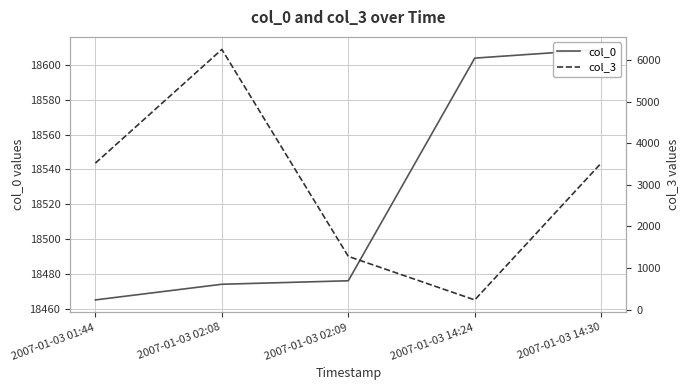

True or false: col_0 and col_3 intersect in this chart.

False